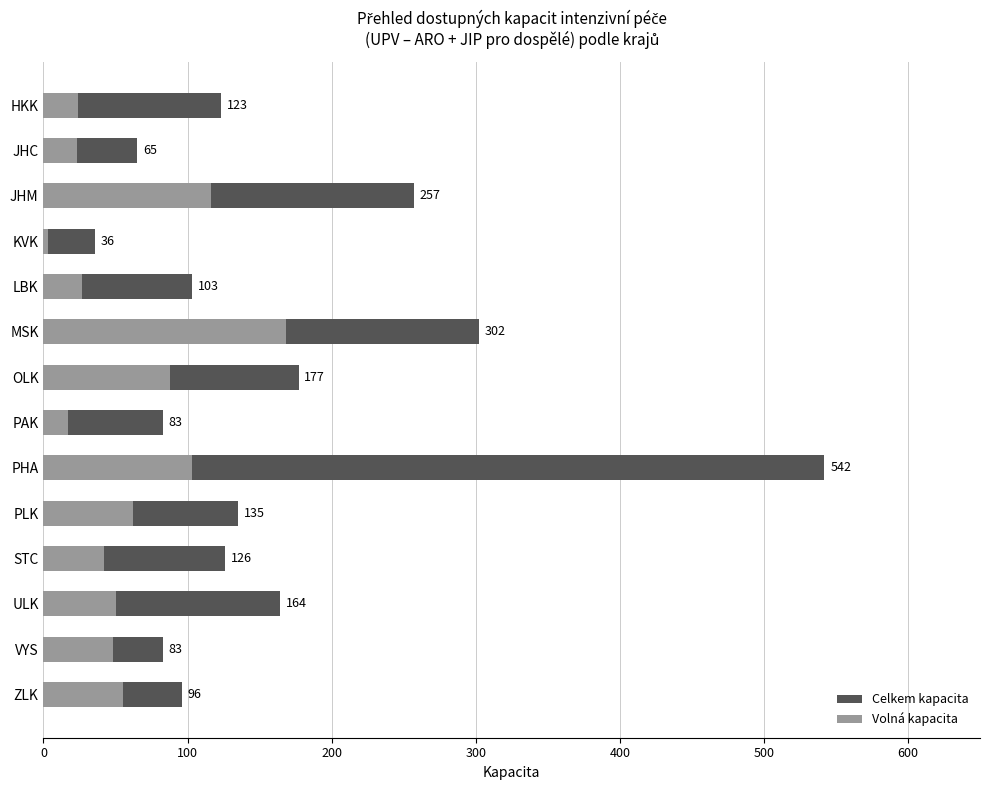

Is the value of Celkem kapacita at LBK greater than the value of Volná kapacita at OLK?

Yes